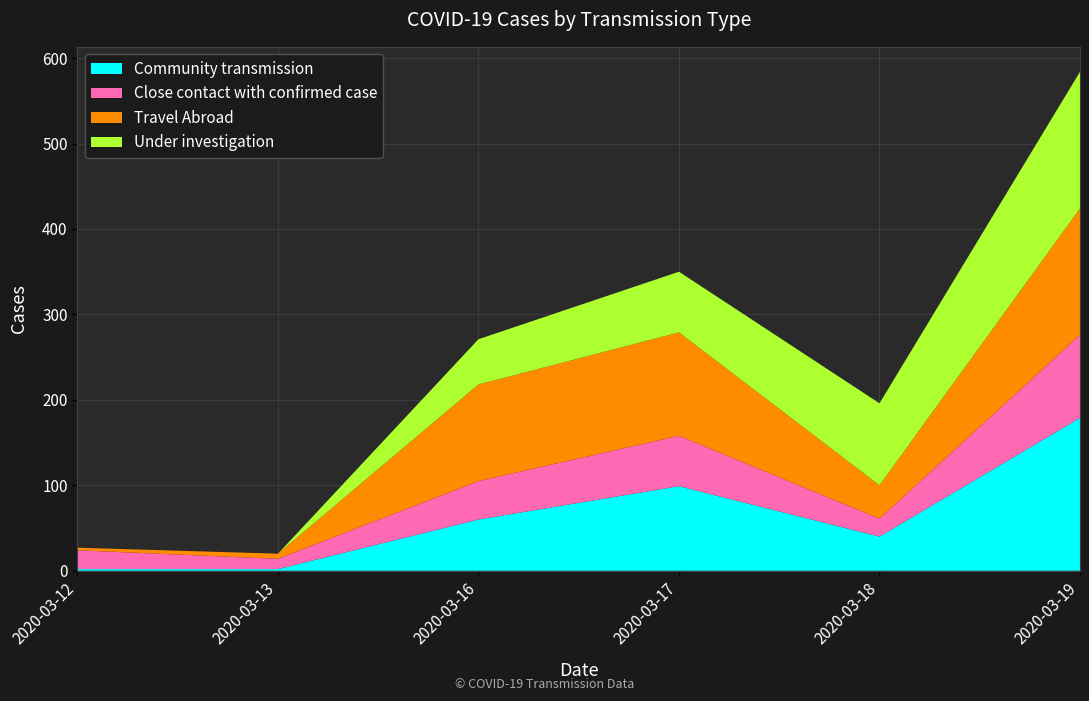

Reading left to right, extract all data points from this chart.

Community transmission: 2	2	60	99	40	179
Close contact with confirmed case: 22	12	45	59	21	97
Travel Abroad: 3	6	113	121	39	148
Under investigation: 0	0	53	71	96	160